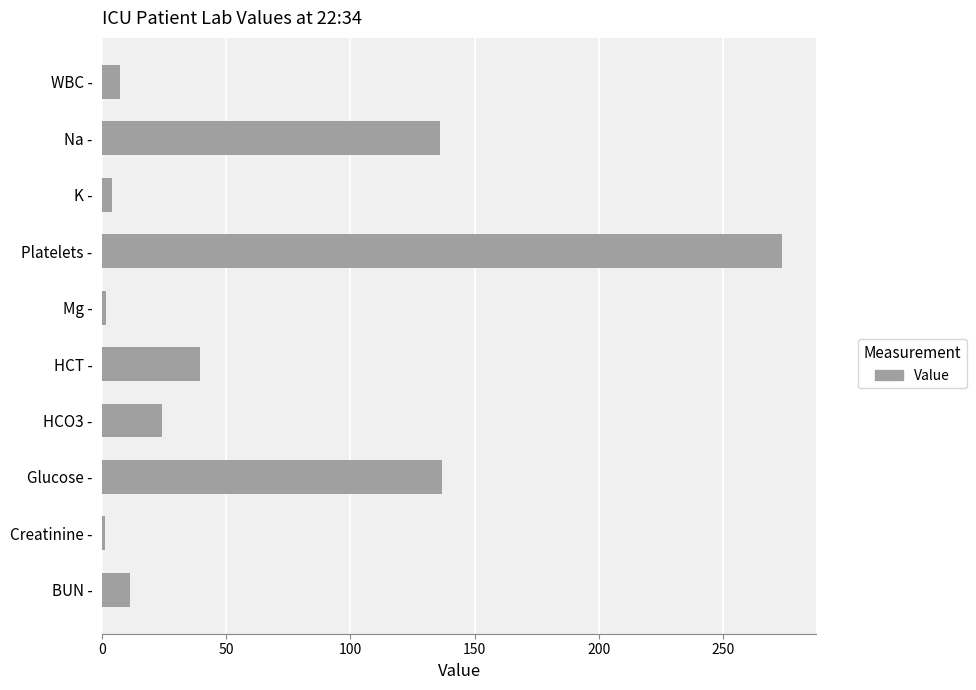

Between HCO3 - and Glucose -, which is larger?

Glucose -